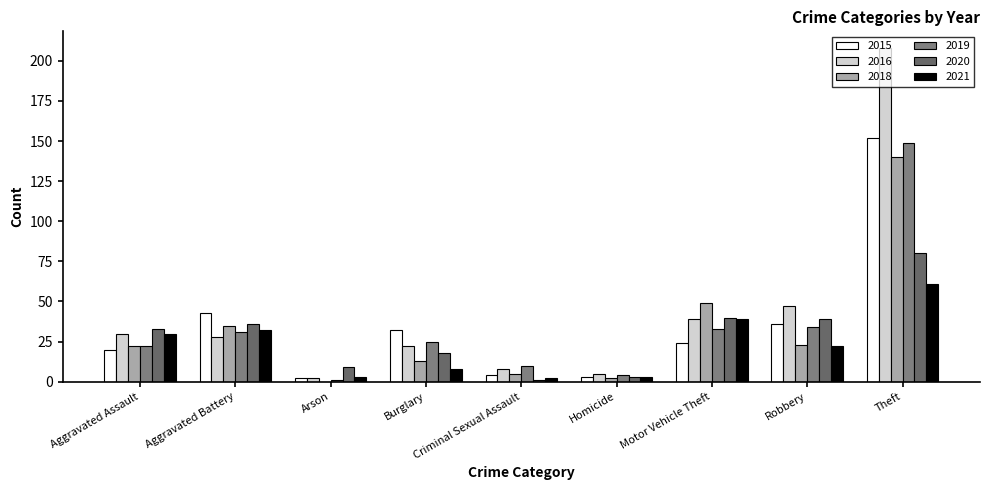

Between Burglary and Motor Vehicle Theft, which series saw the biggest shift?

2018